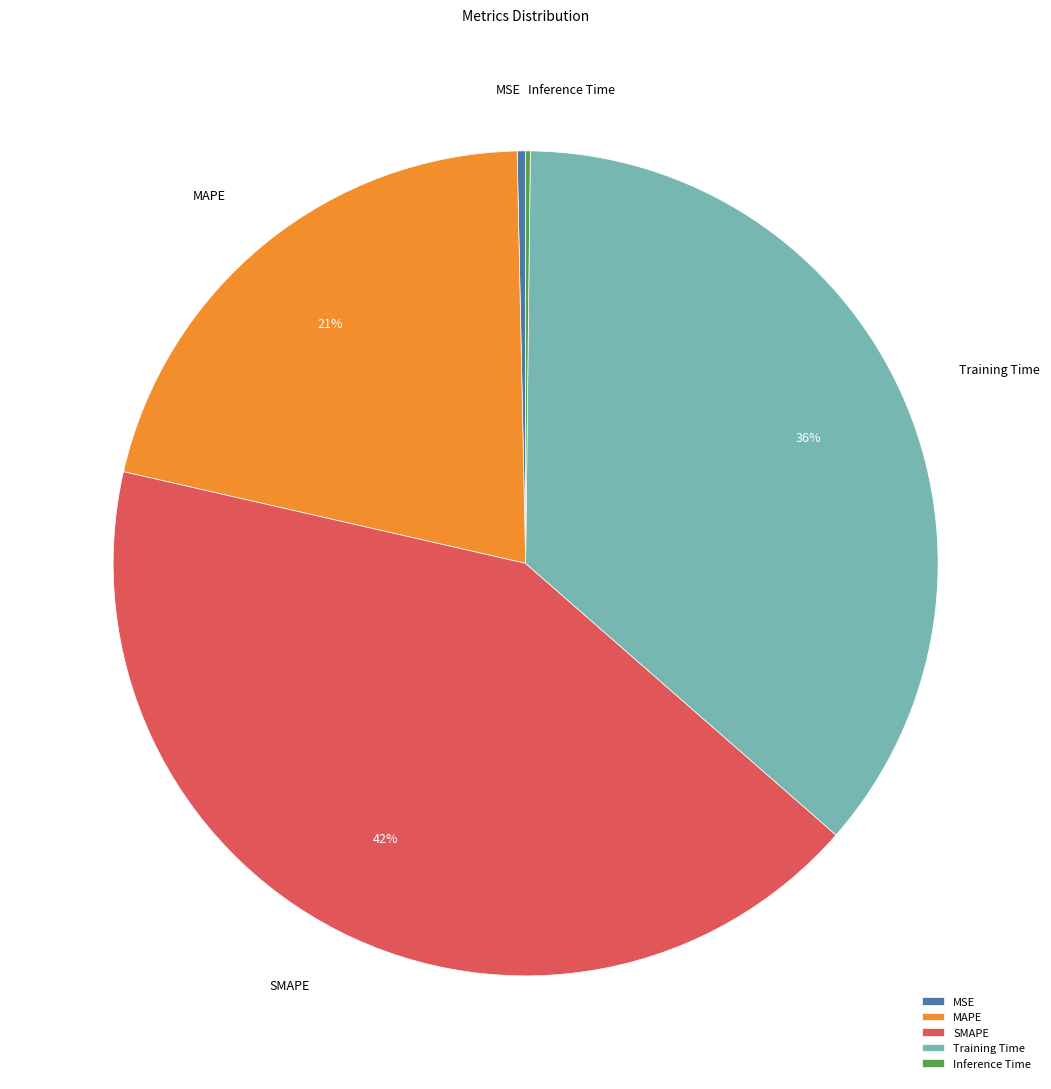

Is it true that MAPE is 7% of the pie?

False